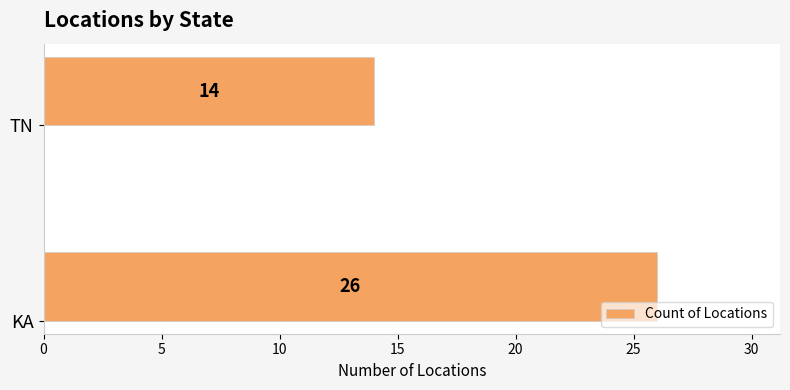

Does the chart contain stacked bars?

No